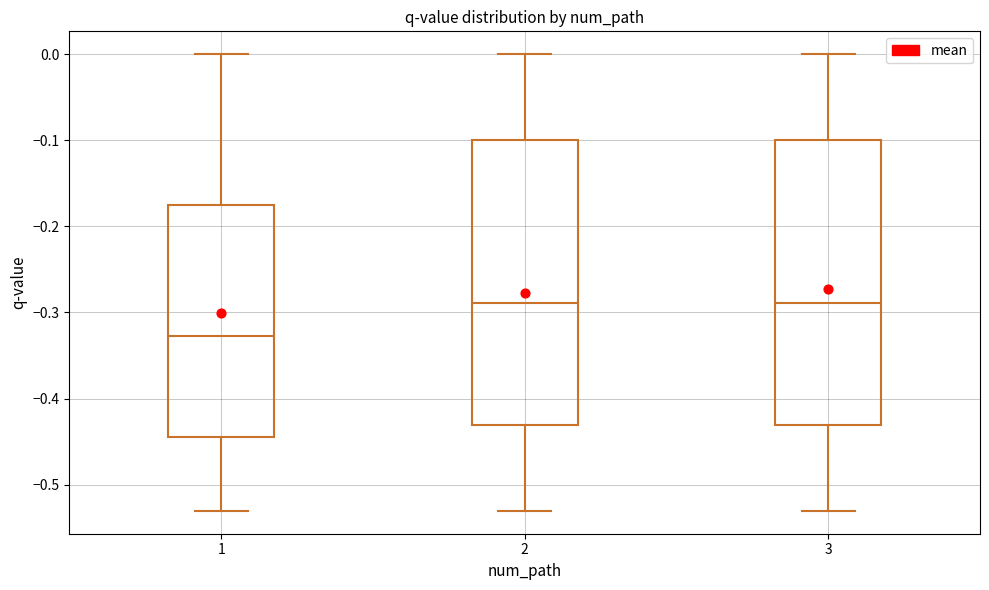

Reading left to right, read every box against the y-axis: the position of its median line, the range the box covers, and the ends of its whiskers. The values are not printed on the chart, so give them approximately, as read against the axis.

1: median -0.33, box -0.44 to -0.18, whiskers -0.53 to 0.00
2: median -0.29, box -0.43 to -0.10, whiskers -0.53 to 0.00
3: median -0.29, box -0.43 to -0.10, whiskers -0.53 to 0.00